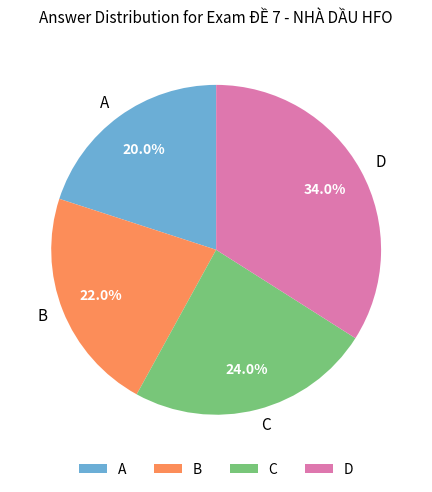

Which slice is the smallest?

A